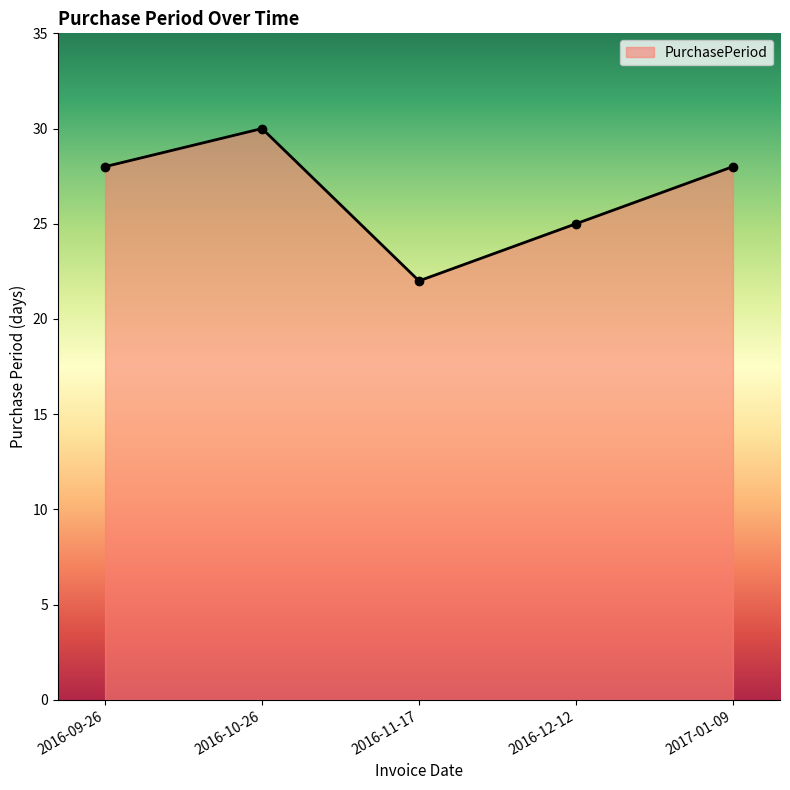

What is the difference between the second highest and second lowest values?

3